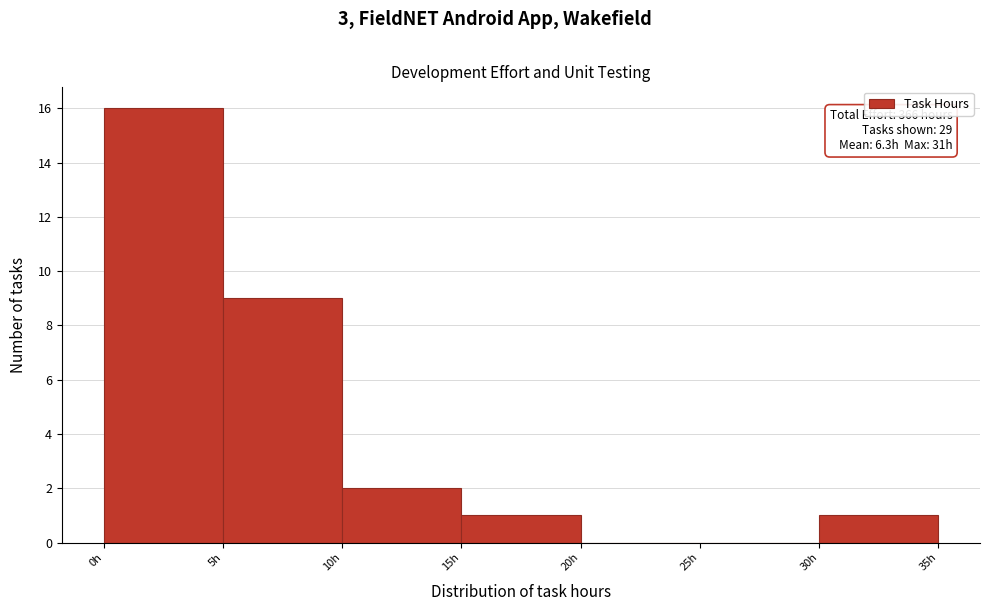

Over which range of the x-axis is the bar tallest?

0 to 5